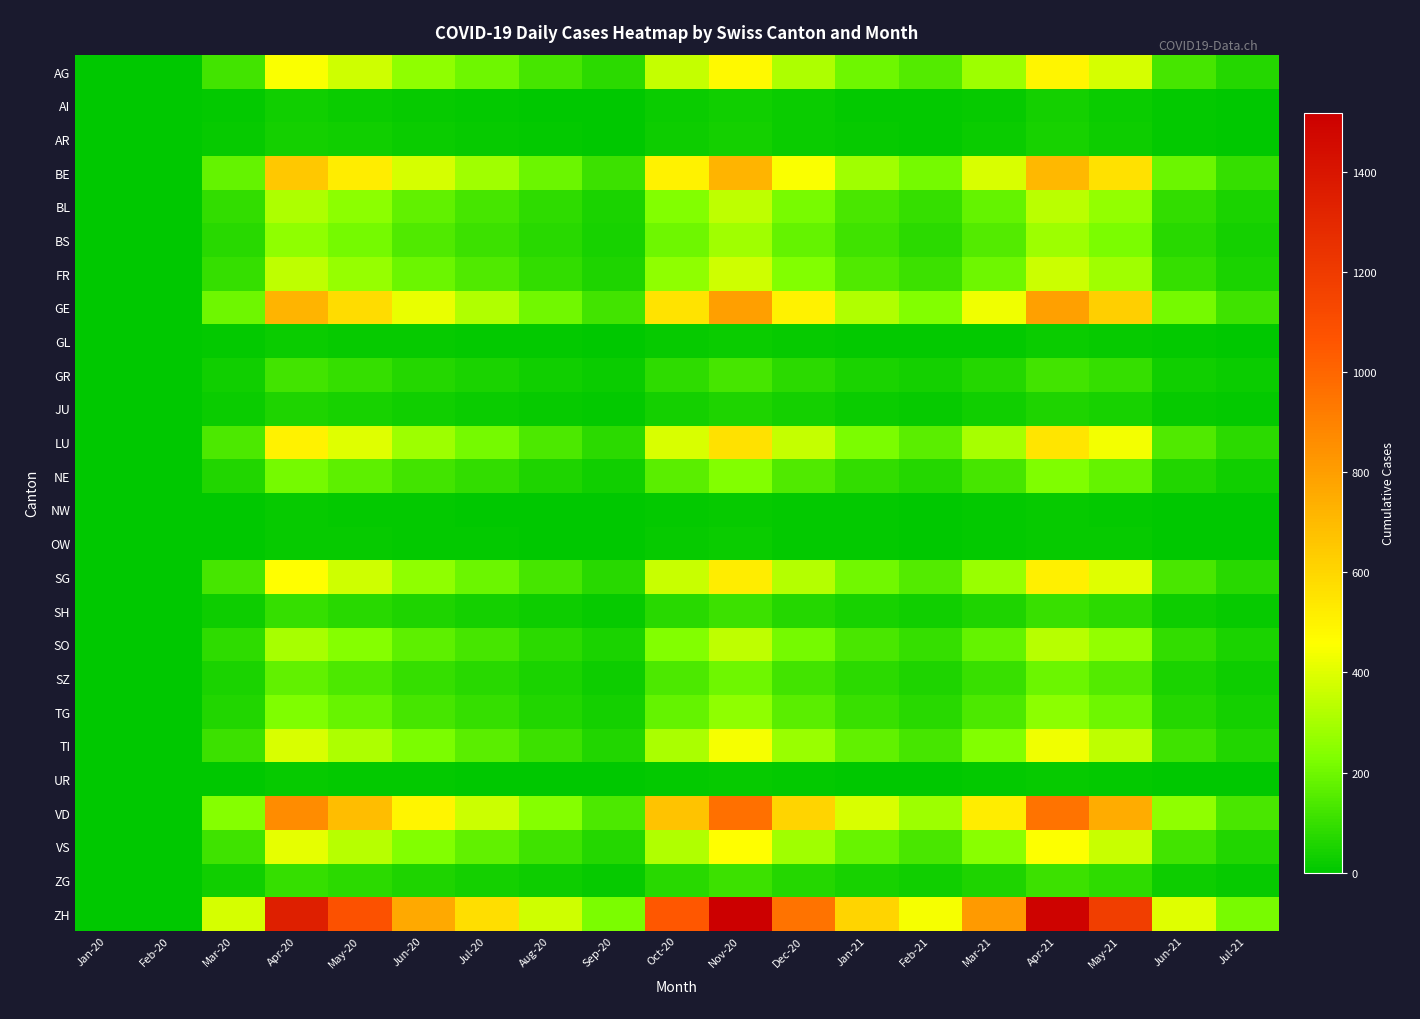

Which series has the largest total across all categories?

ZH